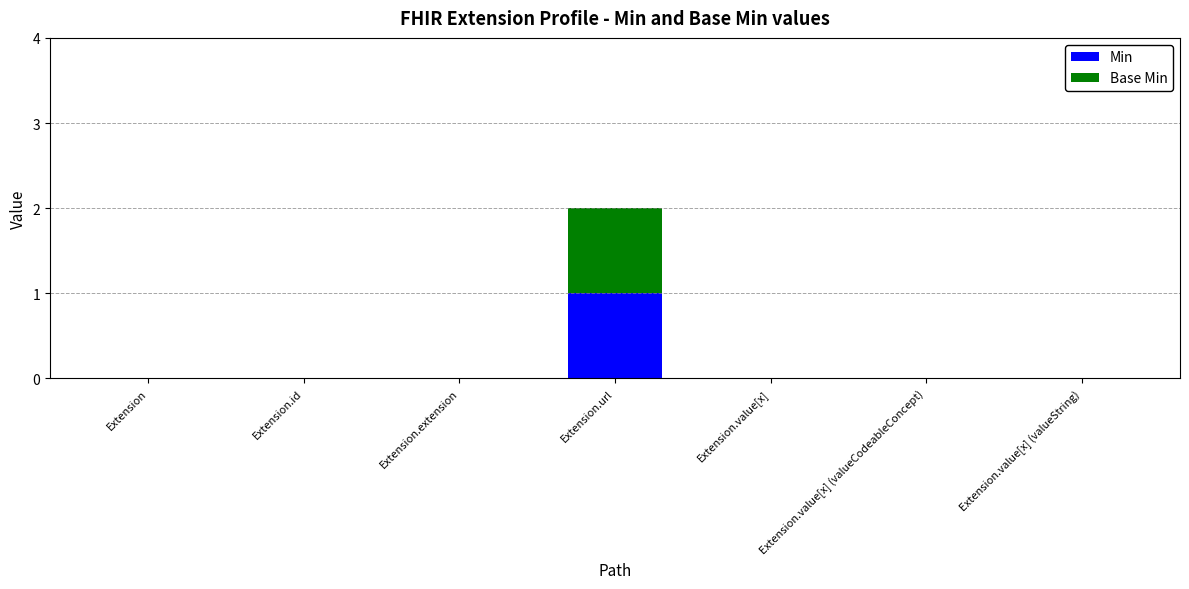

At which category is the sum across all series the highest?

Extension.url